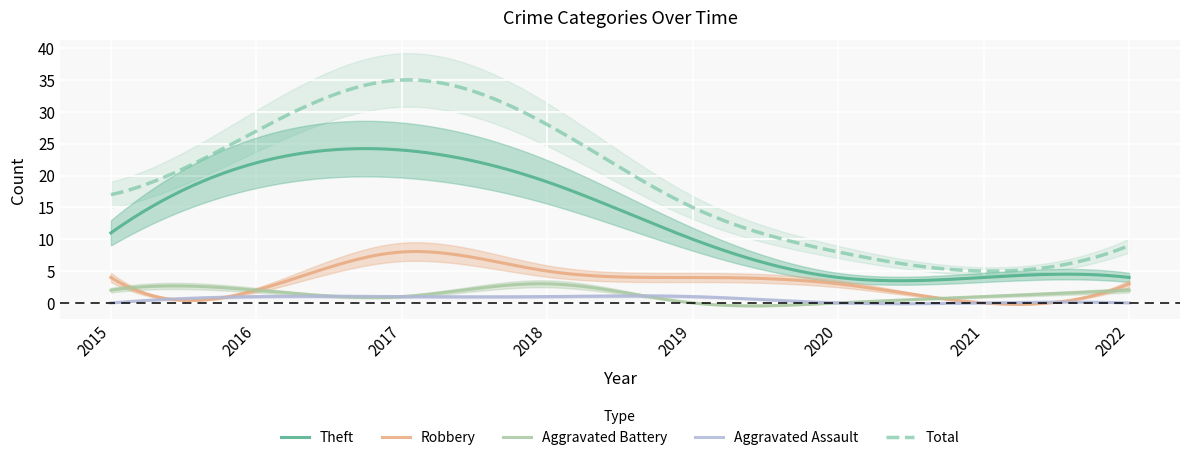

What value does the Total series have at 2021?

5